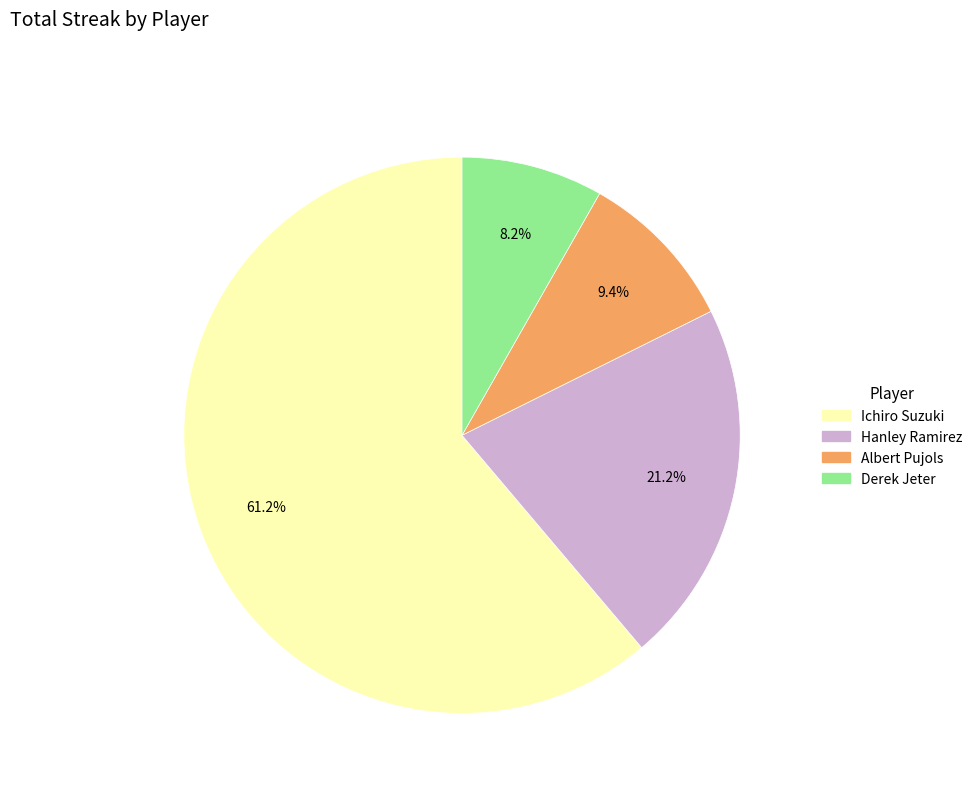

To the nearest percent, what is the average slice percentage?

25%